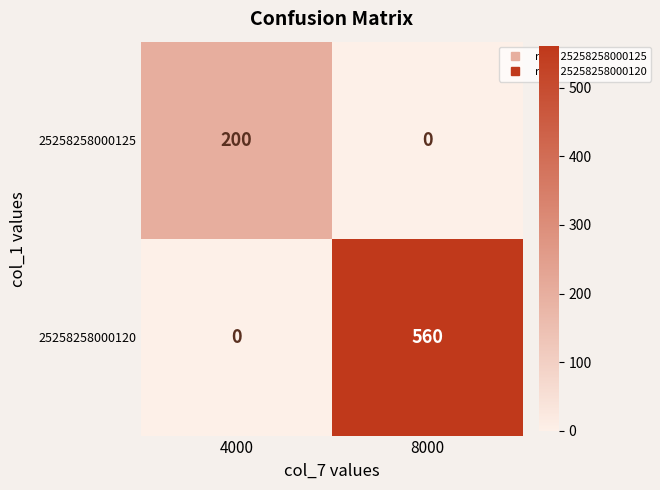

At how many categories does at least one series exceed 511?

1